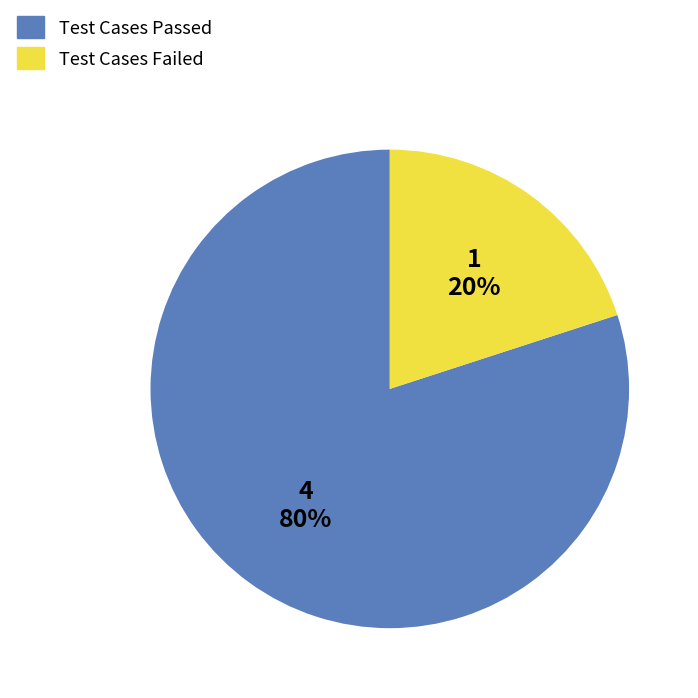

To the nearest percent, what is the difference between the largest and smallest slice percentages?

60%